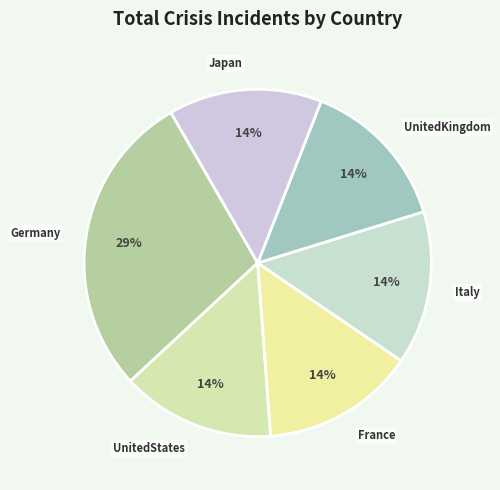

Do UnitedStates and Italy together represent more than half of the pie?

No